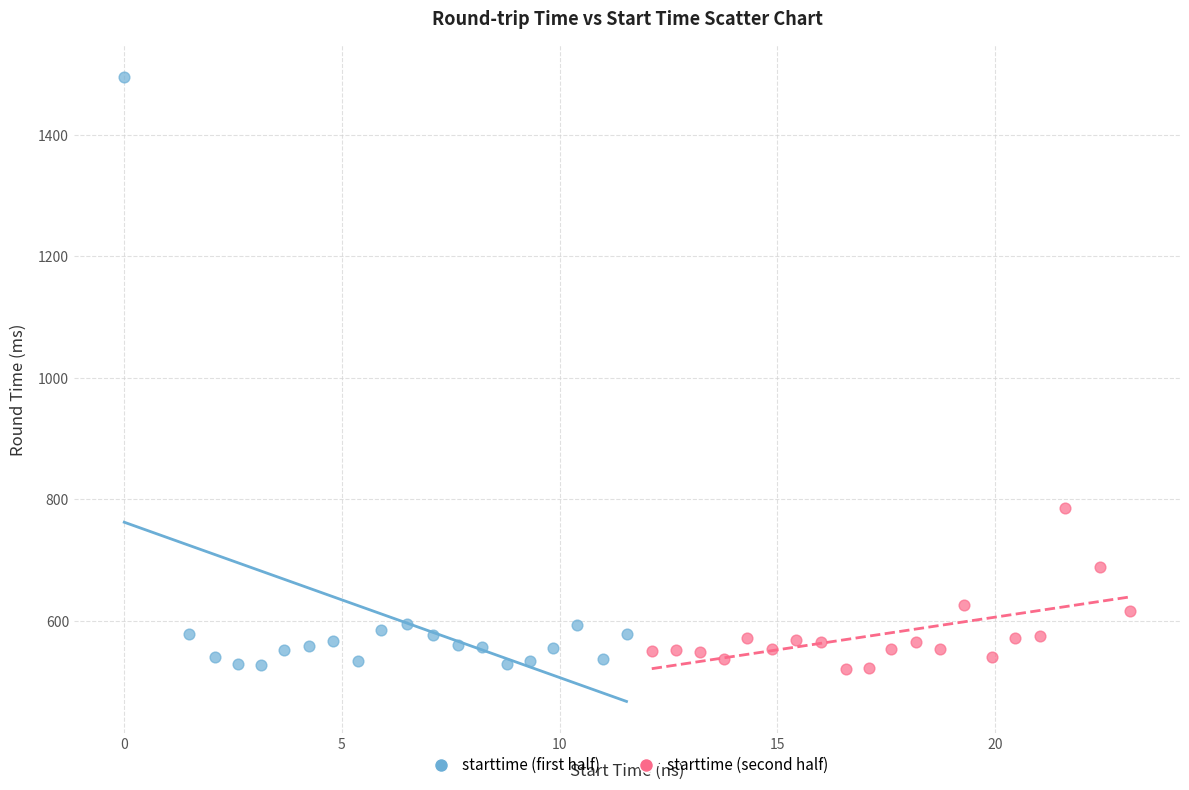

Which series contains the highest Y value?

starttime (first half)